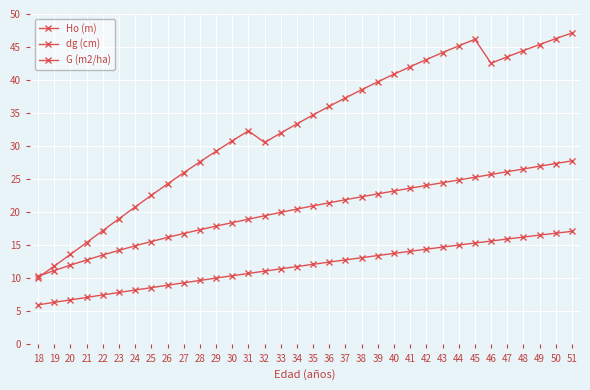

Does the chart have visible grid lines?

Yes